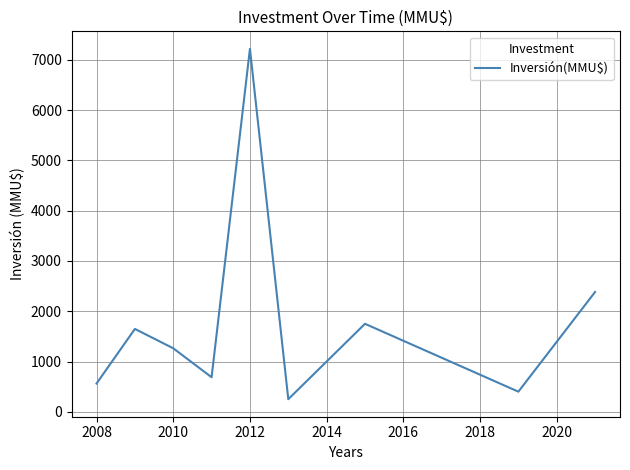

Is this an area chart (filled region under the line)?

No